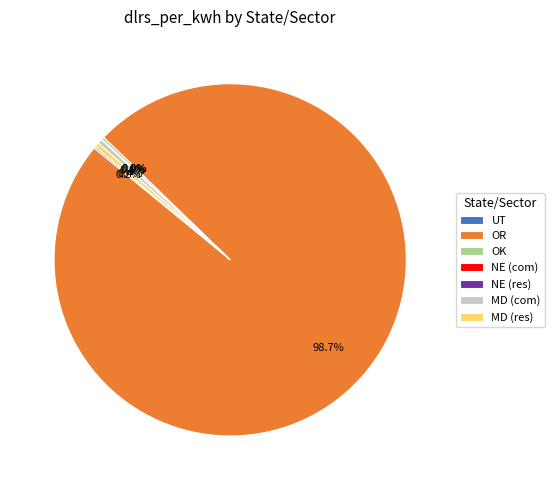

To the nearest percent, what is the difference between the largest and smallest slice percentages?

99%